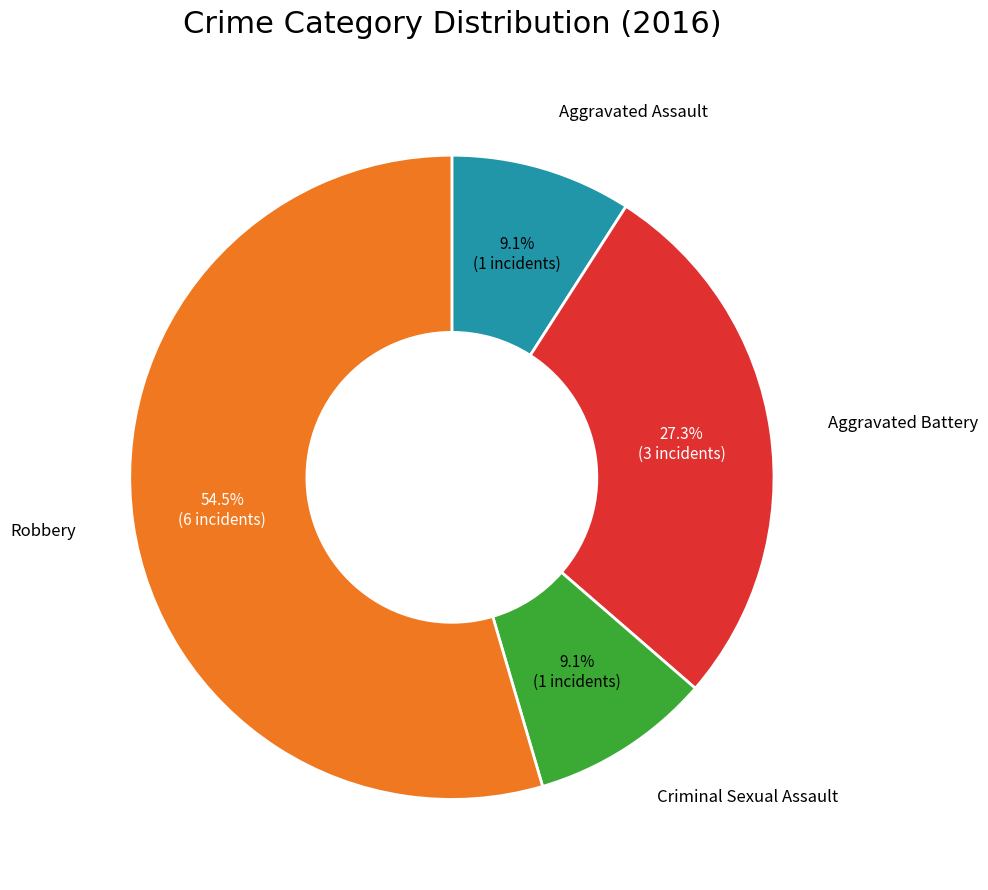

Is there any slice that represents more than half of the pie?

Yes